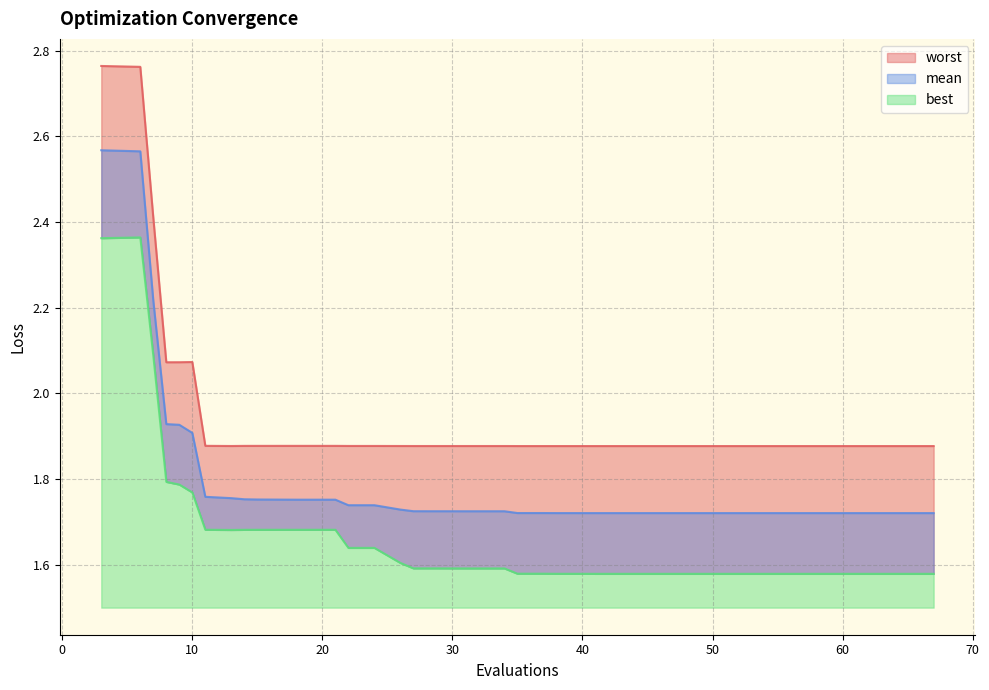

Reading right to left, list all the values displayed in this chart.

mean: 67=1.7	65=1.7	62=1.7	61=1.7	60=1.7	59=1.7	58=1.7	56=1.7	54=1.7	52=1.7	51=1.7	49=1.7	47=1.7	44=1.7	41=1.7	39=1.7	38=1.7	37=1.7	36=1.7	35=1.7	34=1.7	32=1.7	31=1.7	29=1.7	27=1.7	26=1.7	24=1.7	22=1.7	21=1.8	18=1.8	15=1.8	14=1.8	13=1.8	11=1.8	10=1.9	9=1.9	8=1.9	7=2.2	6=2.6	3=2.6
best: 67=1.6	65=1.6	62=1.6	61=1.6	60=1.6	59=1.6	58=1.6	56=1.6	54=1.6	52=1.6	51=1.6	49=1.6	47=1.6	44=1.6	41=1.6	39=1.6	38=1.6	37=1.6	36=1.6	35=1.6	34=1.6	32=1.6	31=1.6	29=1.6	27=1.6	26=1.6	24=1.6	22=1.6	21=1.7	18=1.7	15=1.7	14=1.7	13=1.7	11=1.7	10=1.8	9=1.8	8=1.8	7=2.1	6=2.4	3=2.4
worst: 67=1.9	65=1.9	62=1.9	61=1.9	60=1.9	59=1.9	58=1.9	56=1.9	54=1.9	52=1.9	51=1.9	49=1.9	47=1.9	44=1.9	41=1.9	39=1.9	38=1.9	37=1.9	36=1.9	35=1.9	34=1.9	32=1.9	31=1.9	29=1.9	27=1.9	26=1.9	24=1.9	22=1.9	21=1.9	18=1.9	15=1.9	14=1.9	13=1.9	11=1.9	10=2.1	9=2.1	8=2.1	7=2.4	6=2.8	3=2.8